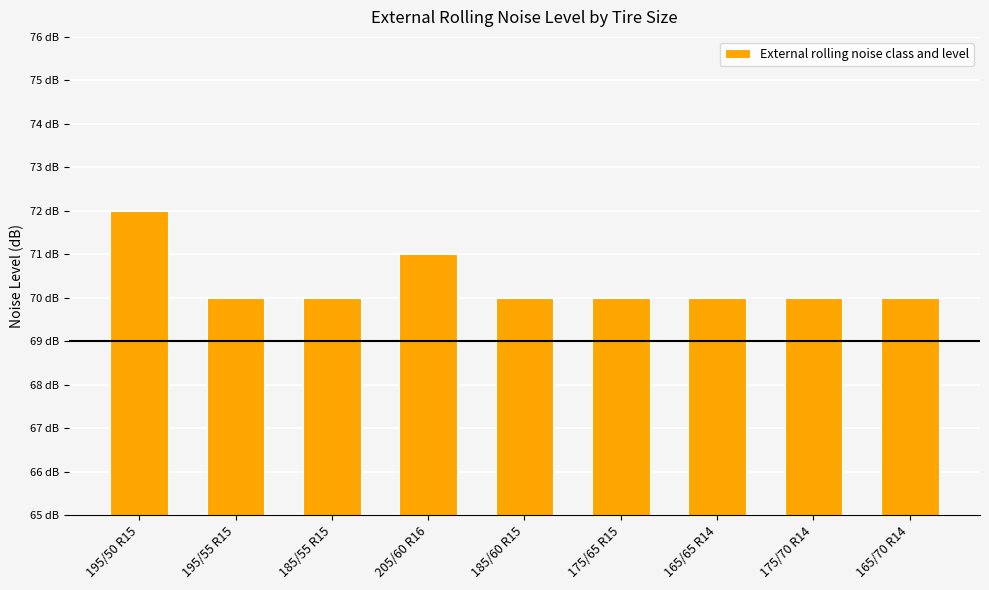

What is the sum of all values?

633